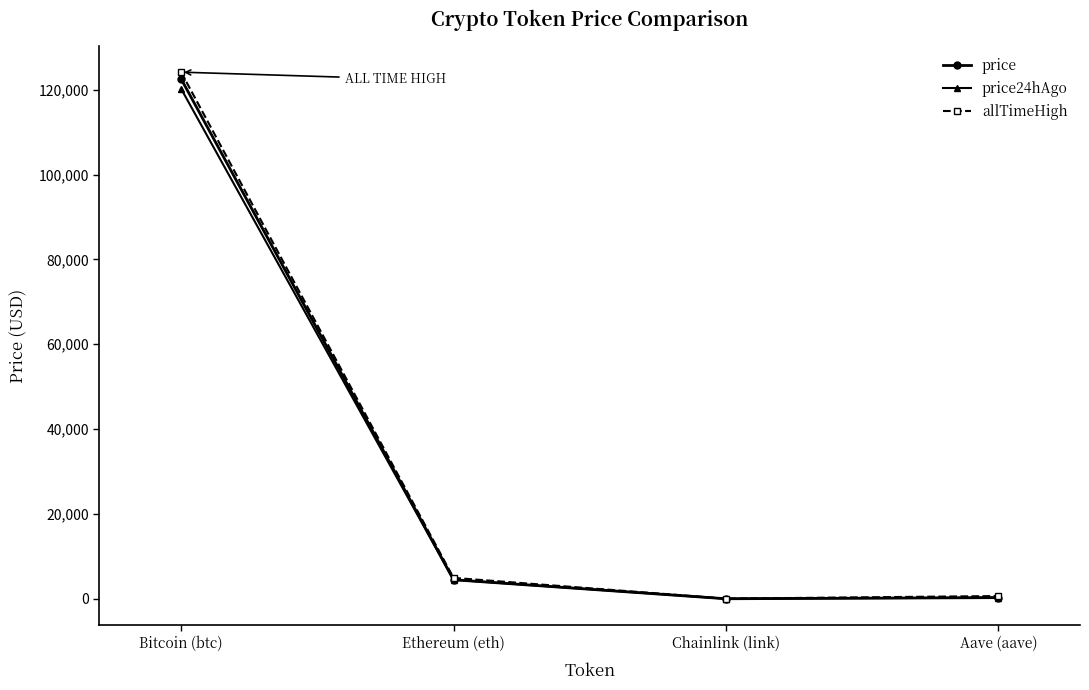

What is the label of the 1st point from the left?

Bitcoin (btc)